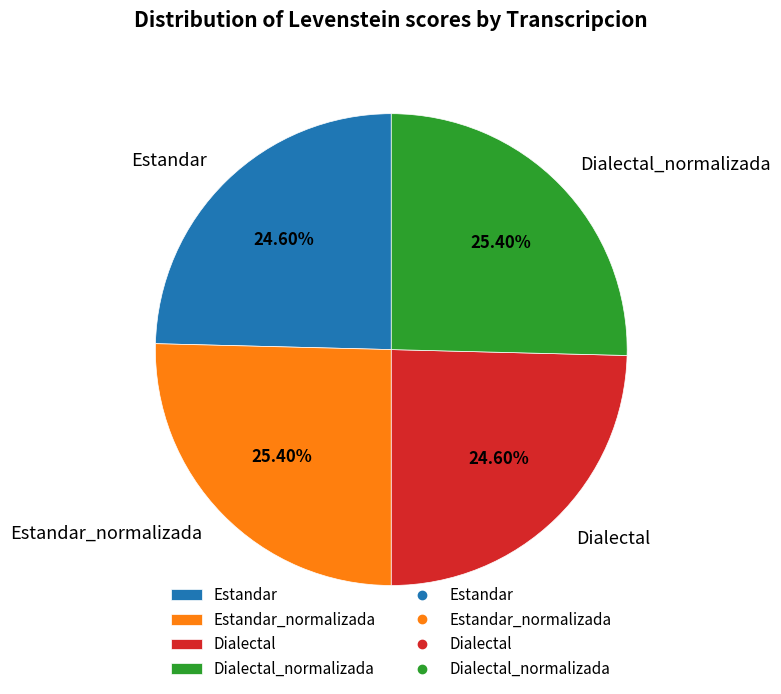

Is there a majority slice in this chart?

No